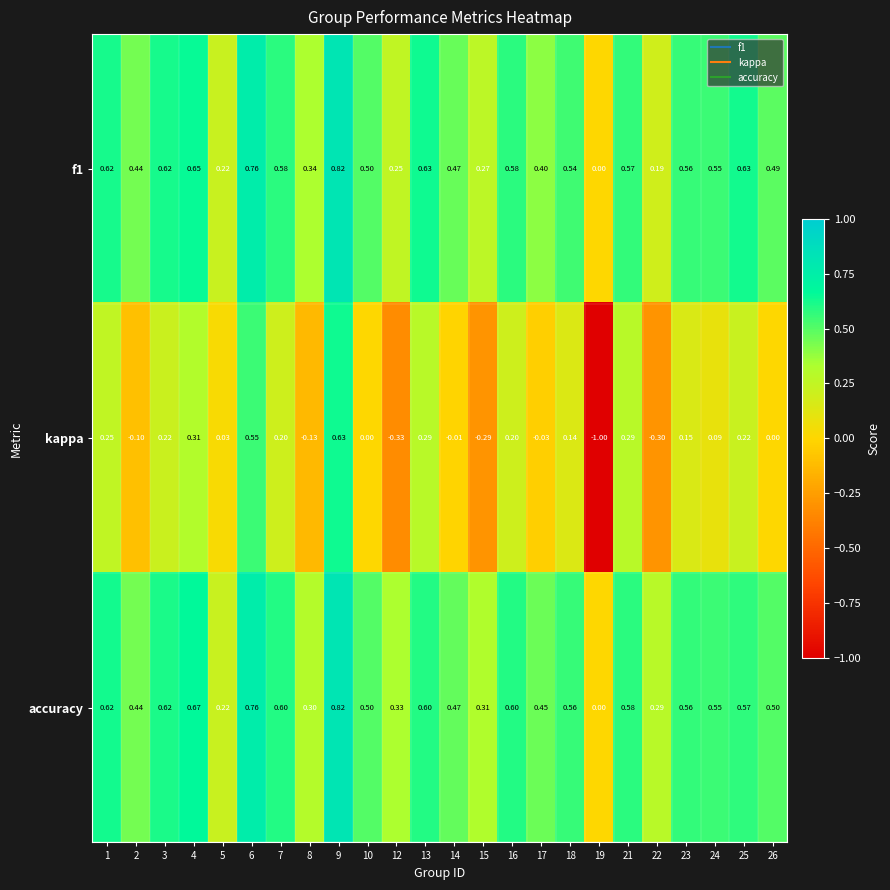

Rank the series at 4 from lowest to highest value.

kappa, f1, accuracy